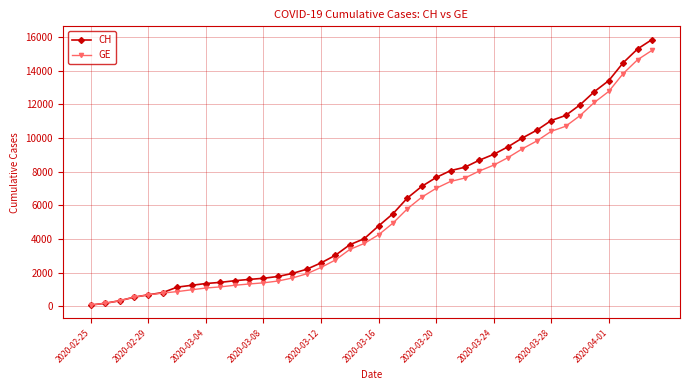

At how many categories does at least one series exceed 5411?

19